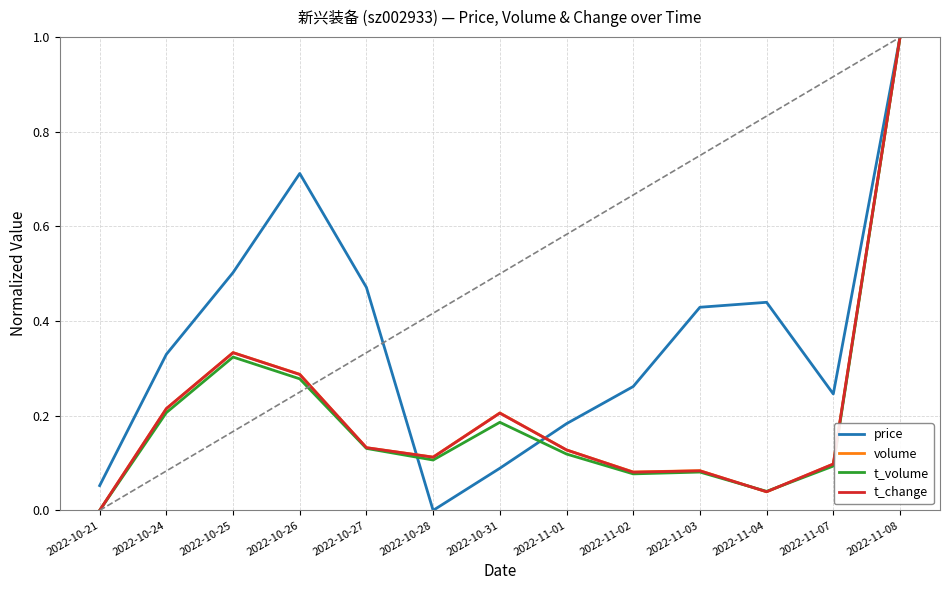

How many positive values does the price series have?

12